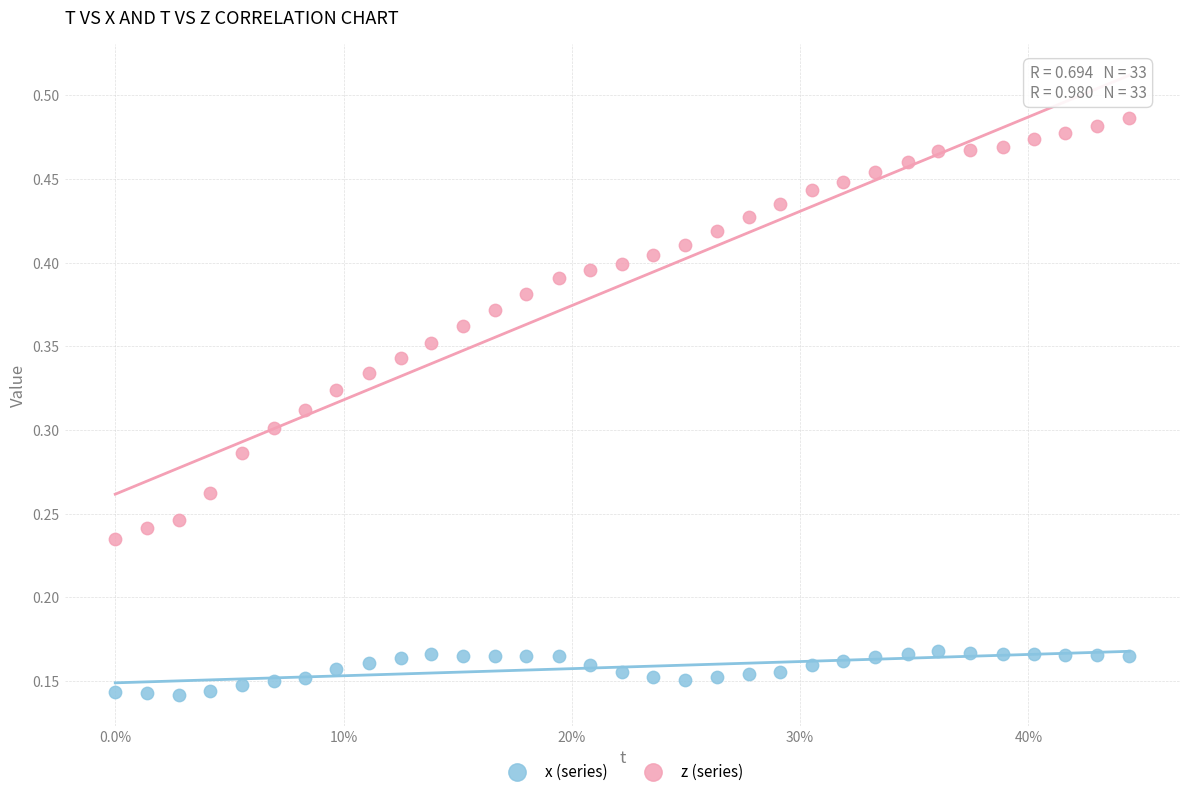

Which series reaches the minimum Y coordinate?

x (series)